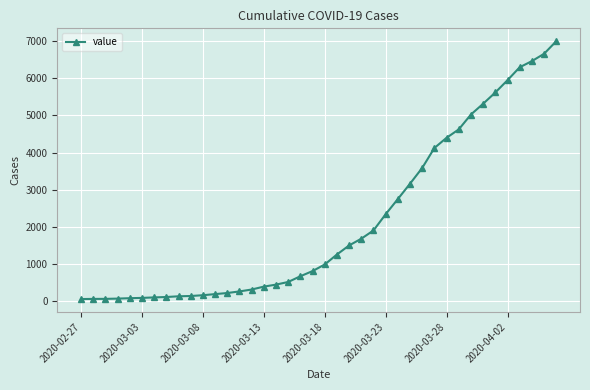

What is the maximum value shown in the chart?

6995